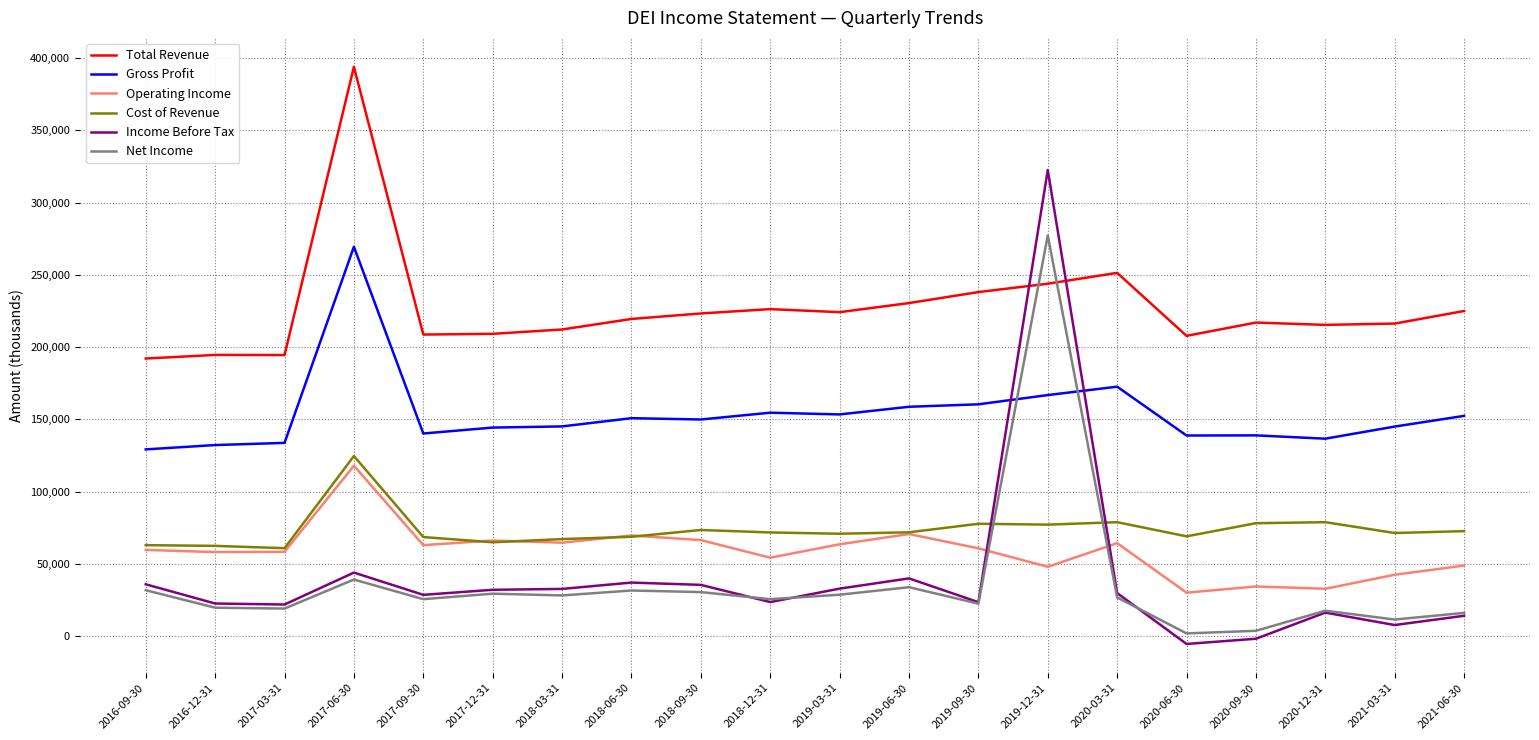

What are all the series names shown in the legend?

Total Revenue, Gross Profit, Operating Income, Cost of Revenue, Income Before Tax, Net Income